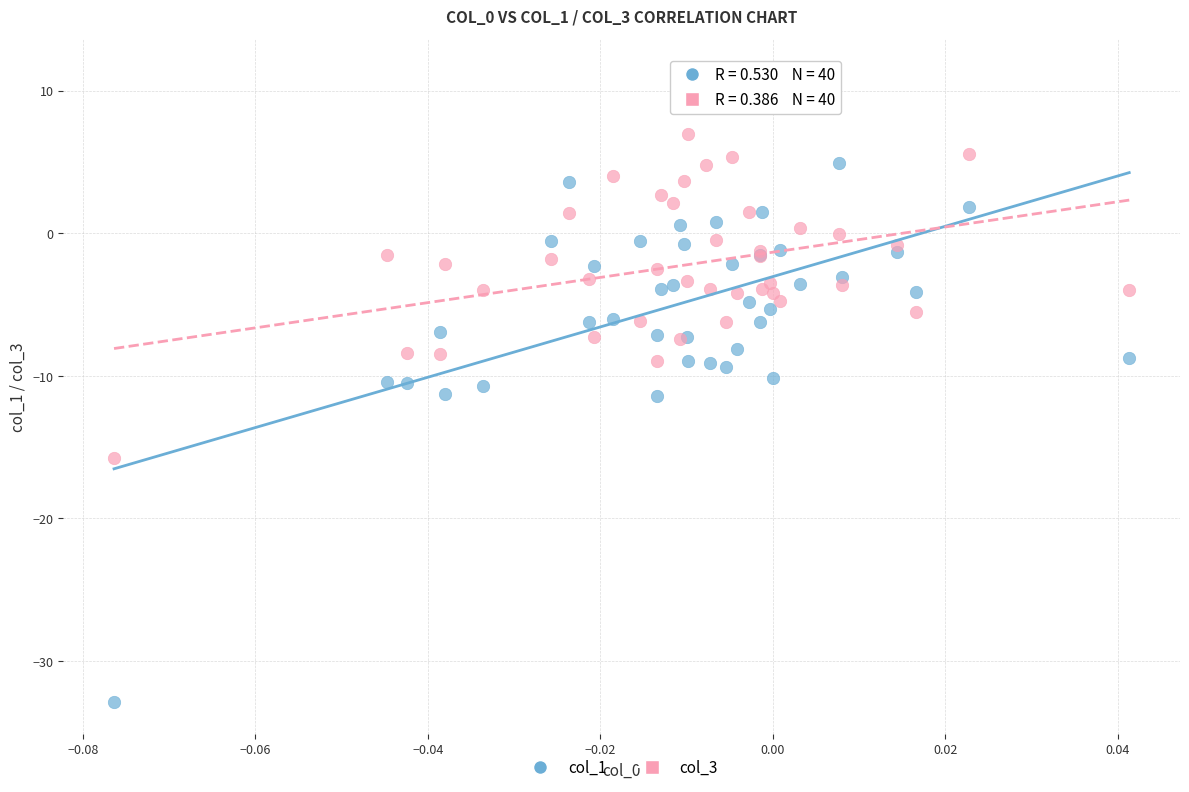

Which series reaches the minimum Y coordinate?

col_1